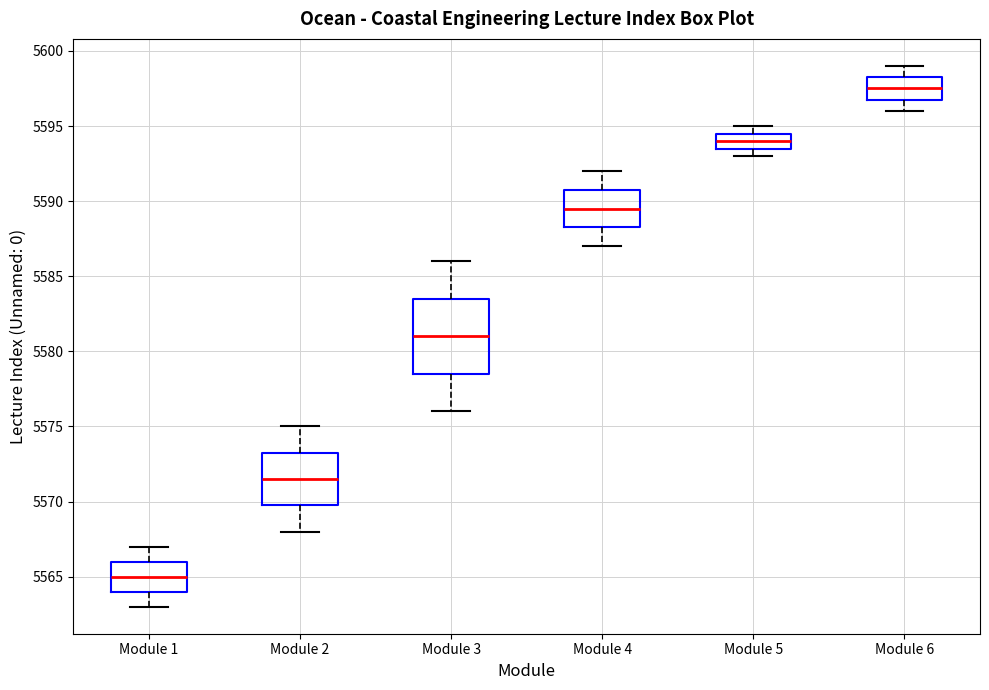

Comparing the boxes themselves (not the whiskers), which one is the tallest?

Module 3